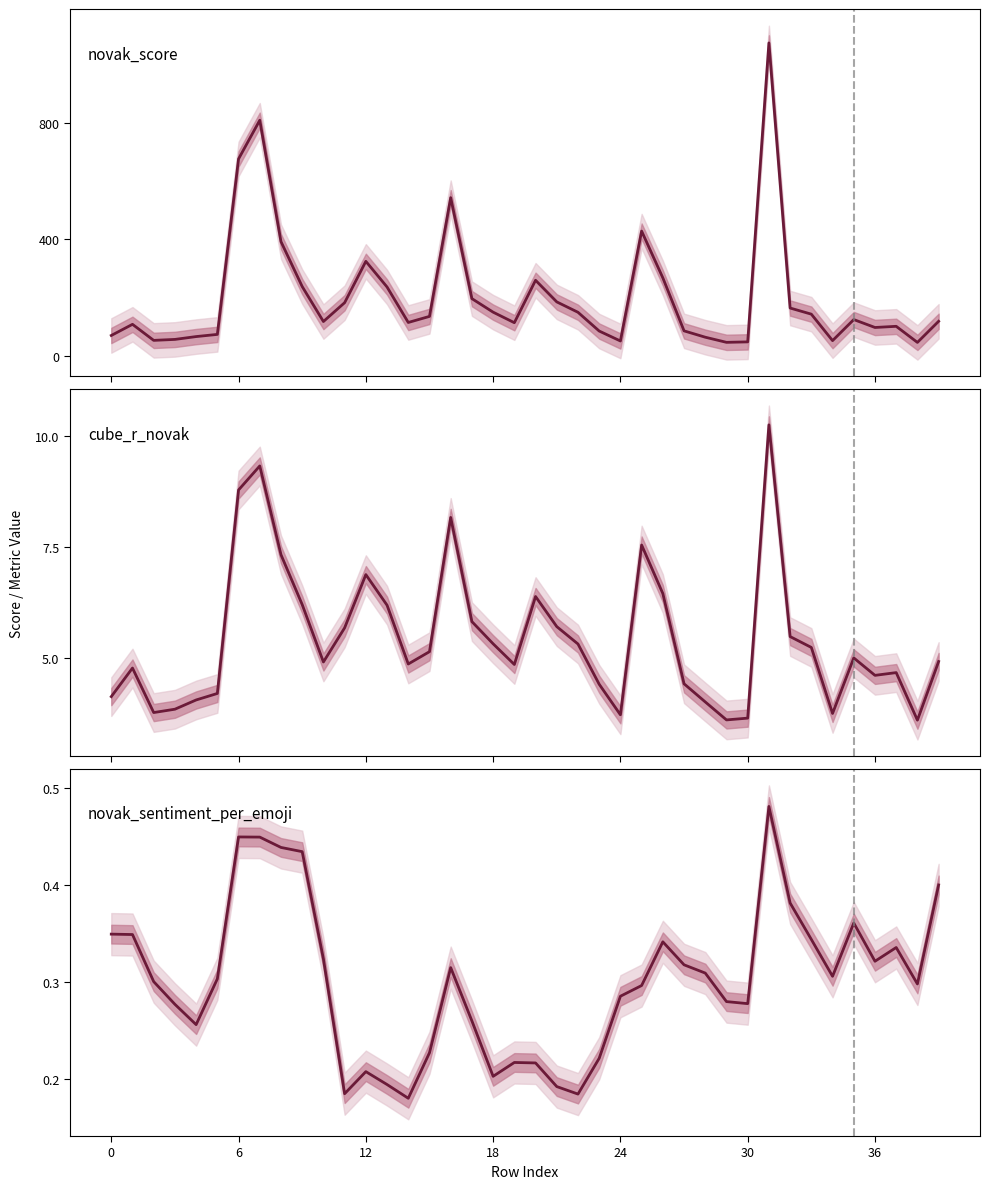

How many interior local peaks does the novak_score series have?

9